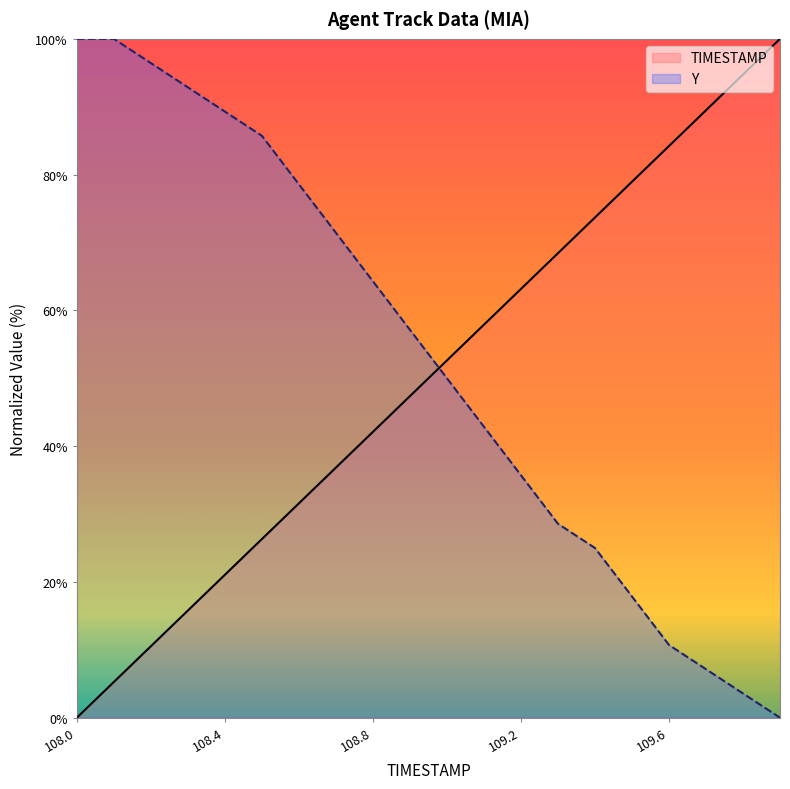

After their last crossing, which series has the higher values: Y or TIMESTAMP?

TIMESTAMP